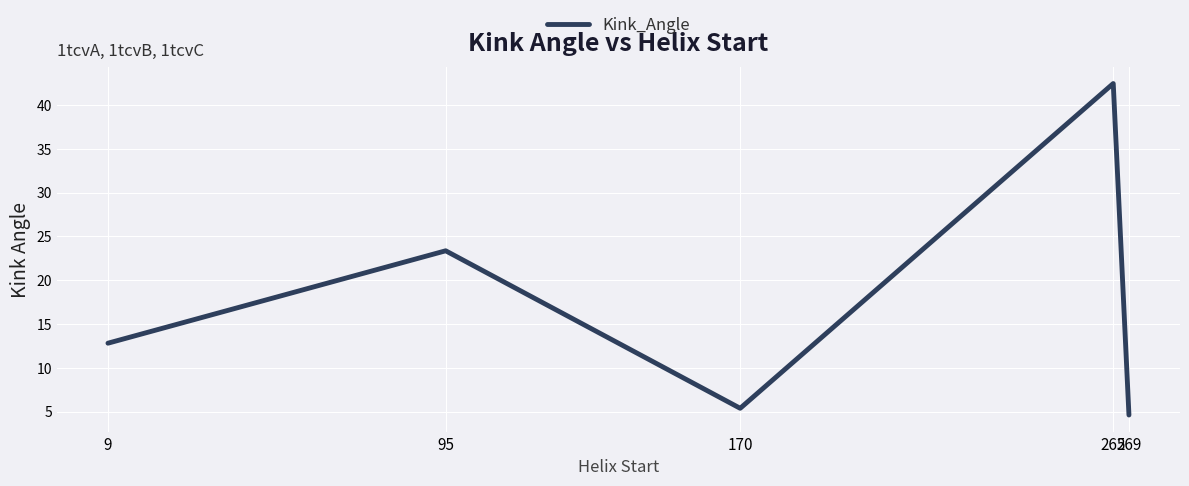

At which category does the data reach its first local peak?

95